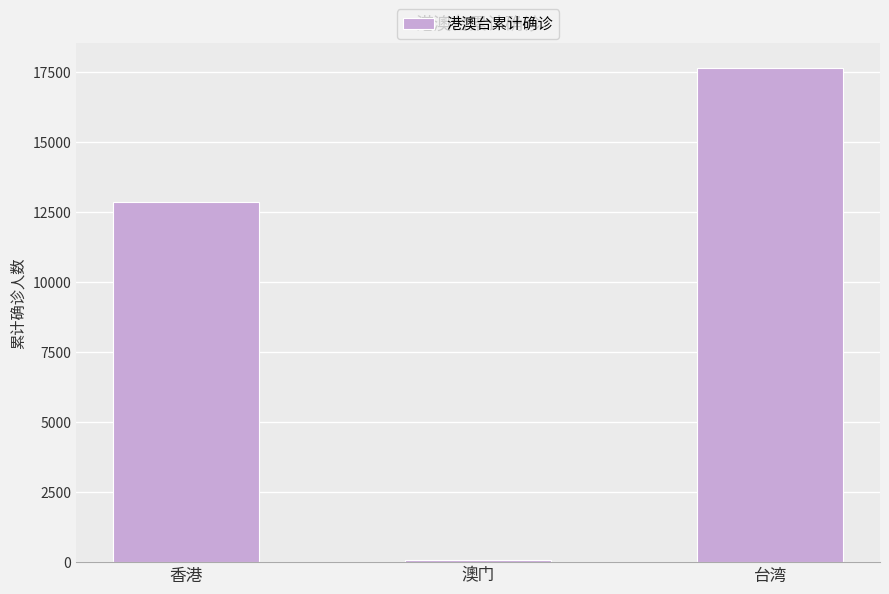

Reading right to left, extract all data points from this chart.

17624	79	12852